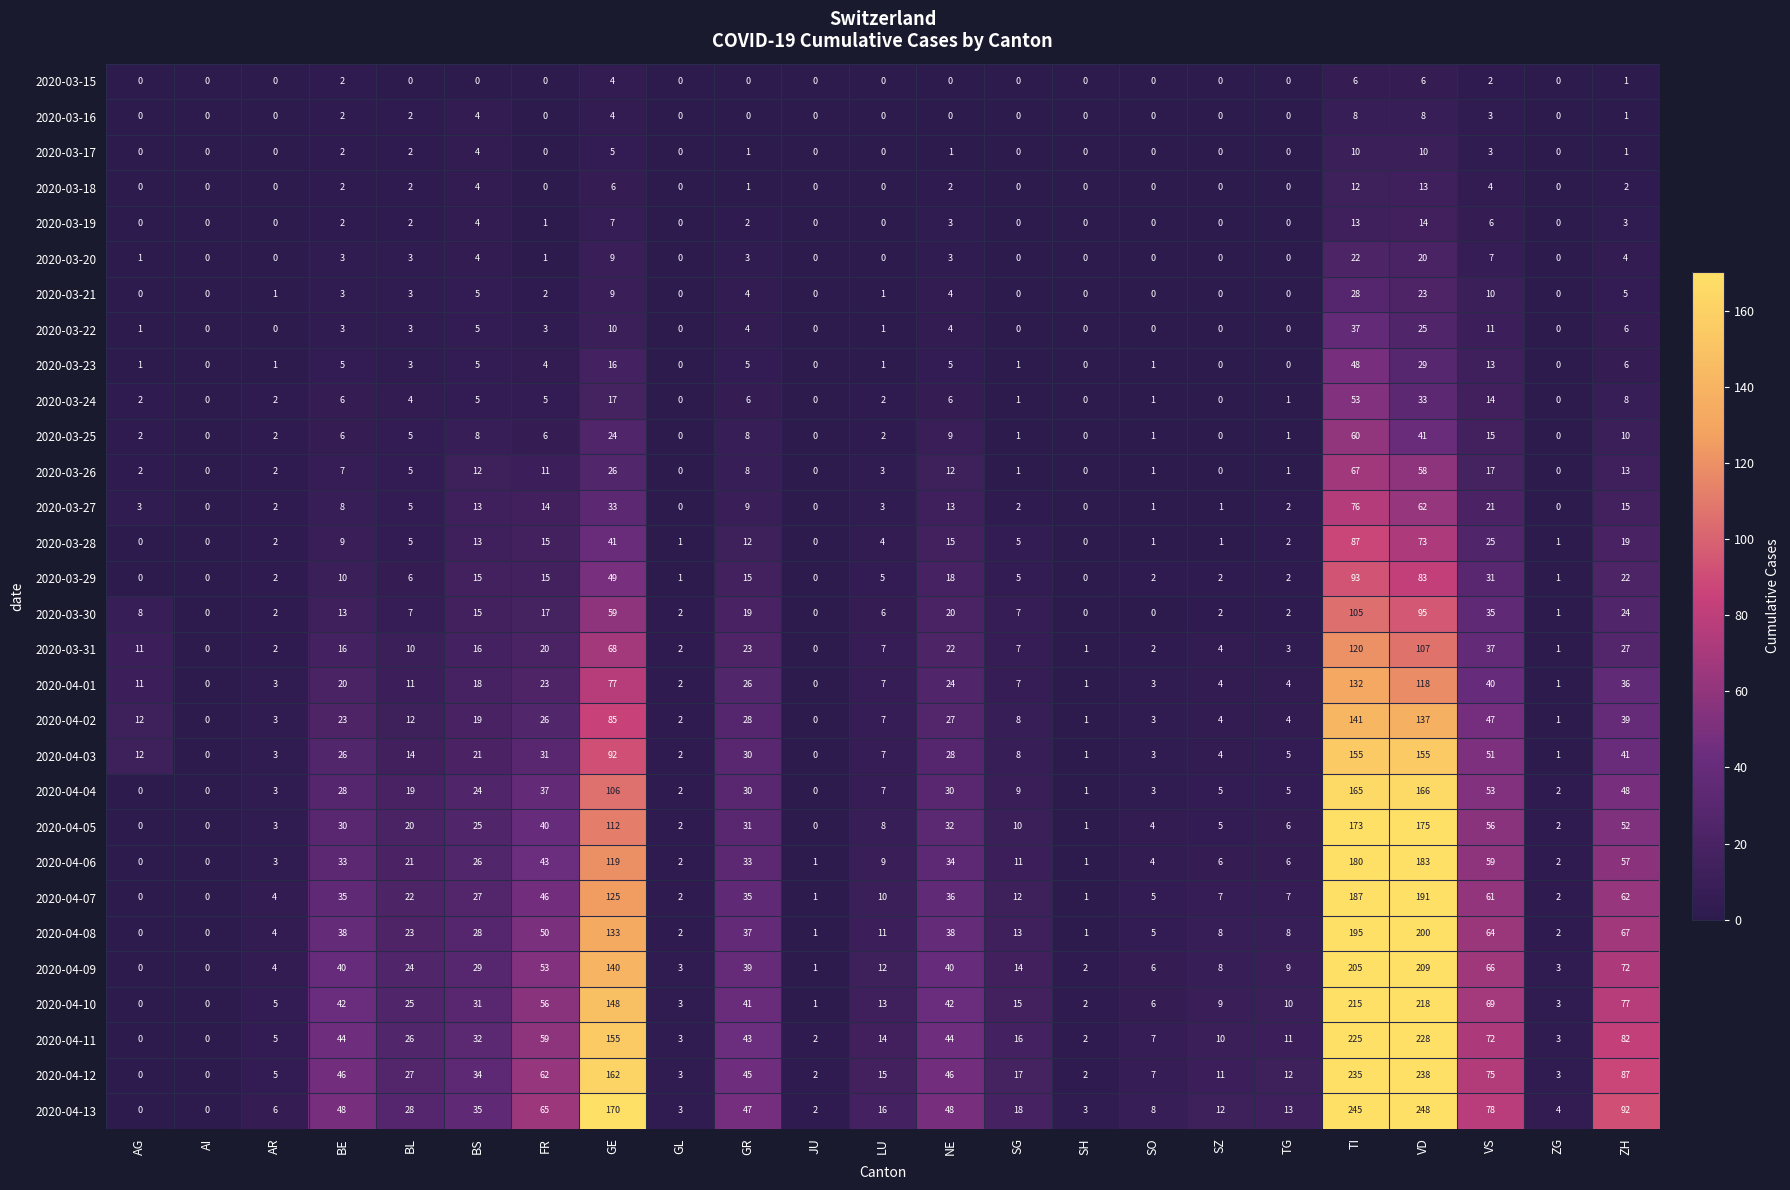

What is the total value across all series at GL?

37